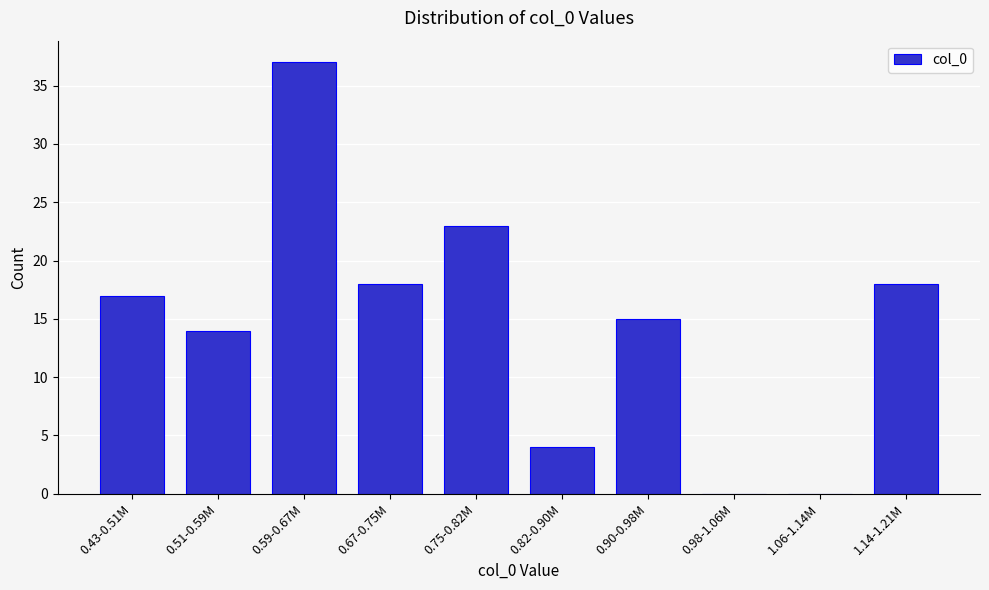

Reading left to right, extract all data points from this chart.

0.43-0.51M=17	0.51-0.59M=14	0.59-0.67M=37	0.67-0.75M=18	0.75-0.82M=23	0.82-0.90M=4	0.90-0.98M=15	0.98-1.06M=0	1.06-1.14M=0	1.14-1.21M=18